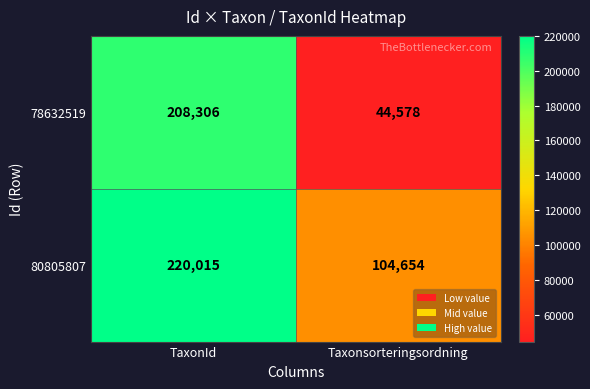

At Taxonsorteringsordning, list the series in order from largest to smallest.

80805807, 78632519